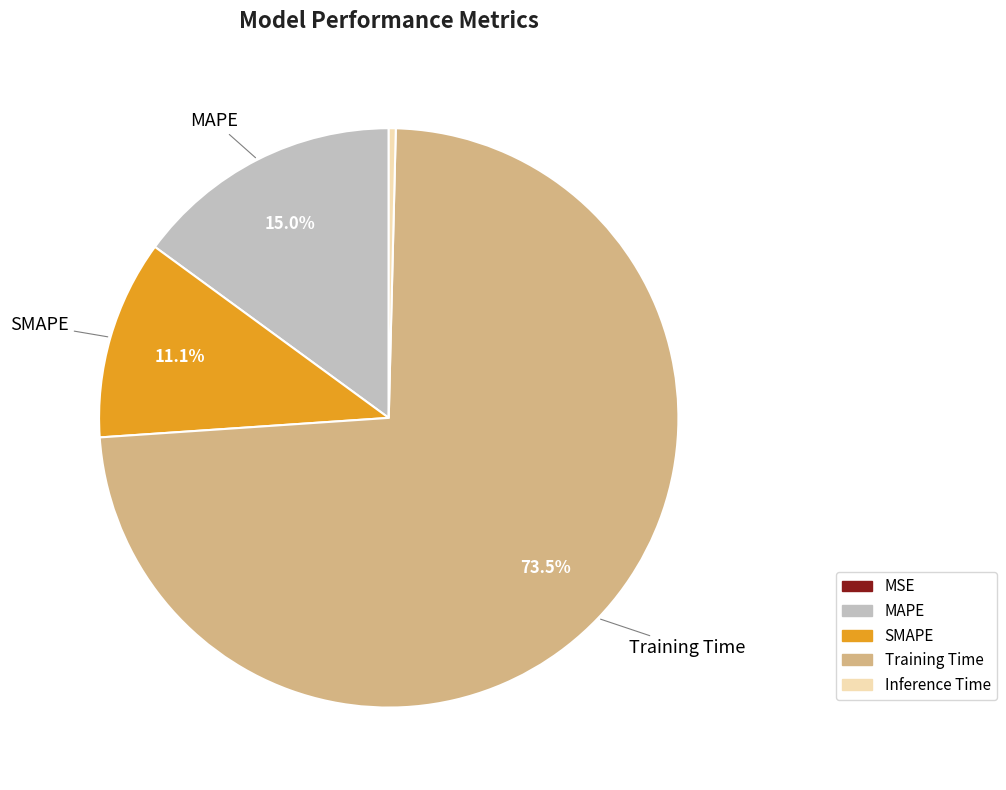

What percentage is NOT represented by SMAPE?

88.9%